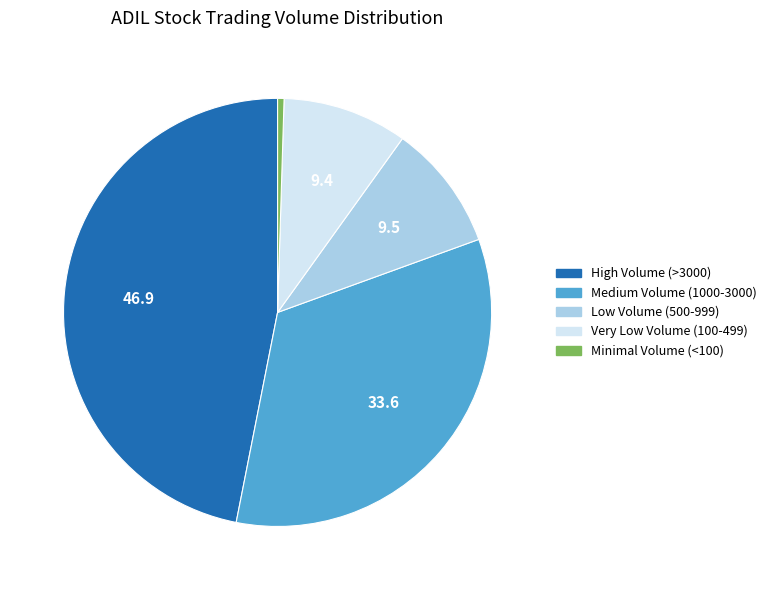

Combined, do Medium Volume (1000-3000) and Minimal Volume (<100) account for over 50%?

No